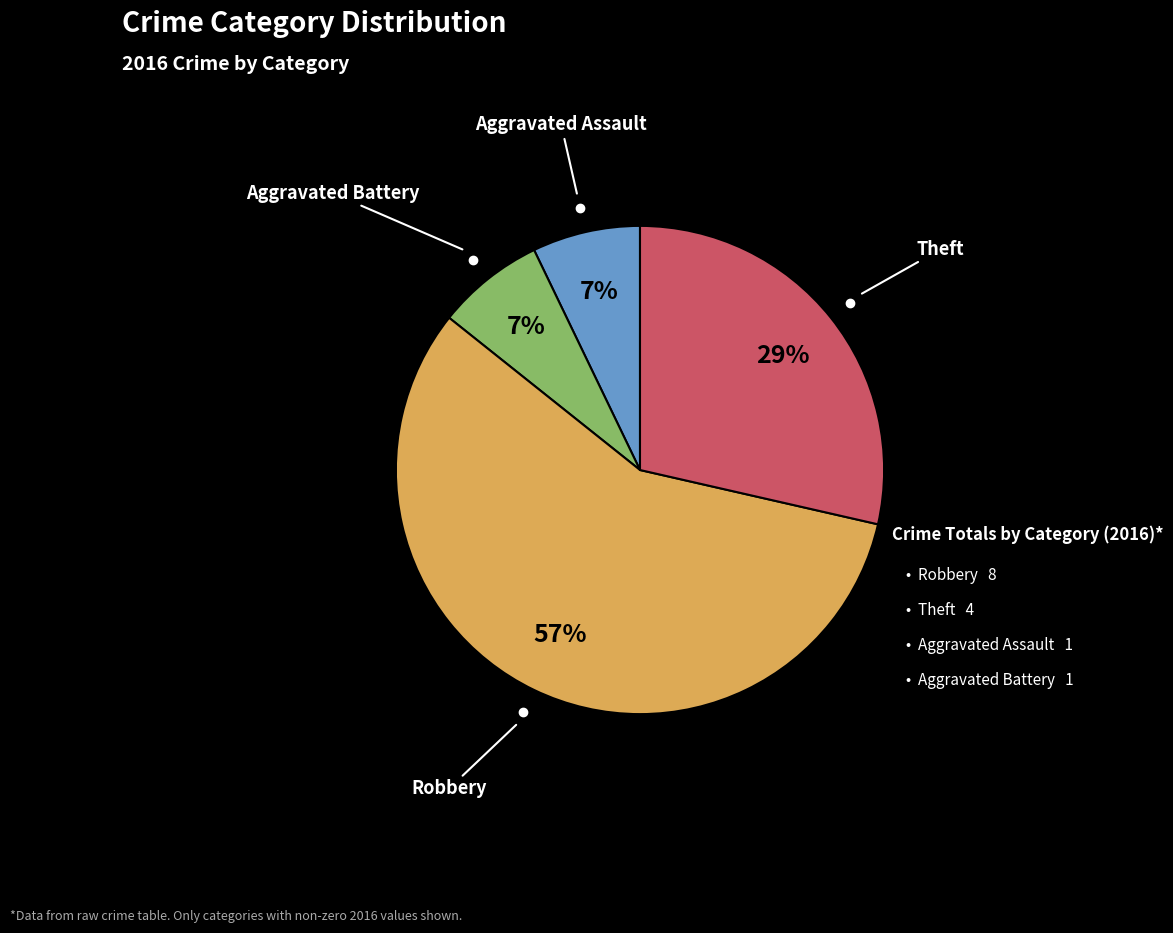

Does any single category account for the majority?

Yes